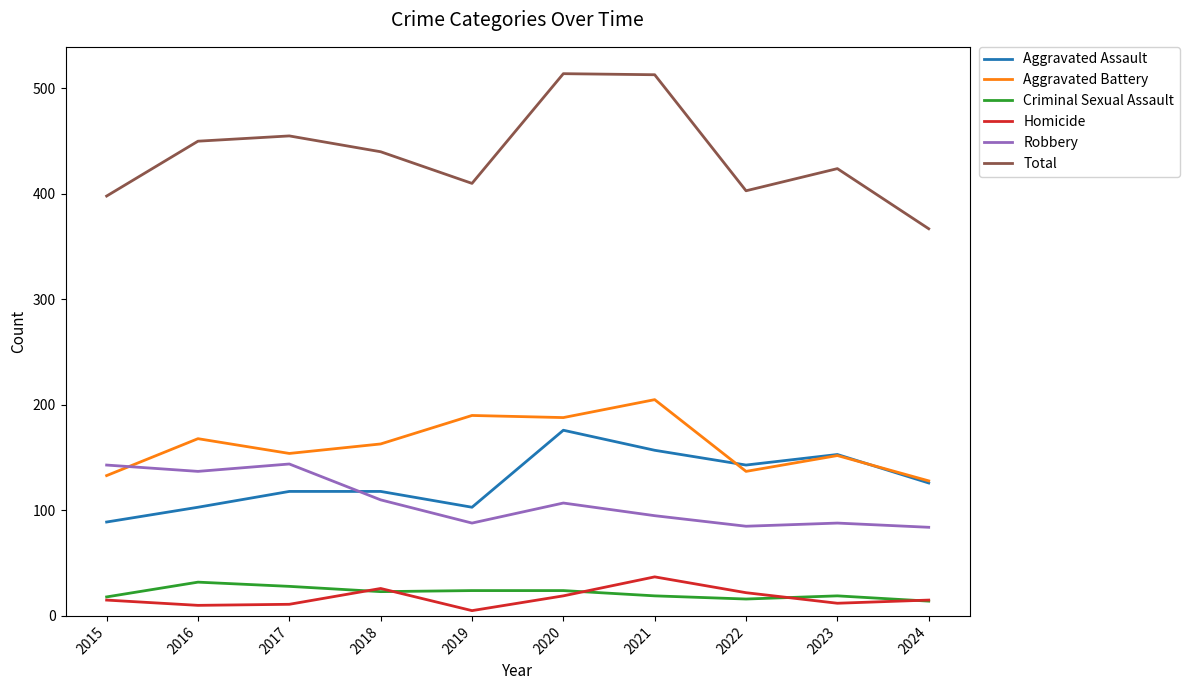

True or false: Criminal Sexual Assault has a value of 18 at 2015.

True